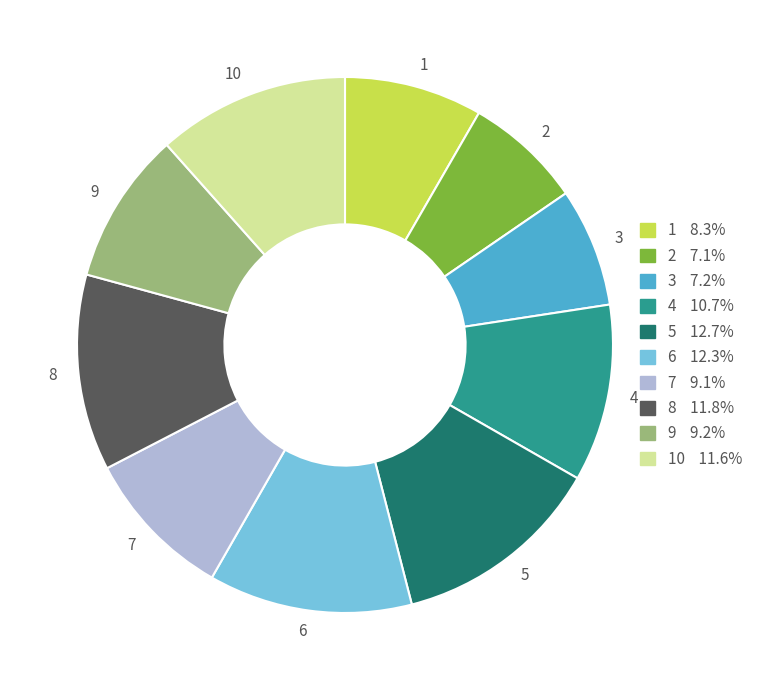

Approximately how many times larger is the value at 5 compared to 1?

1.5